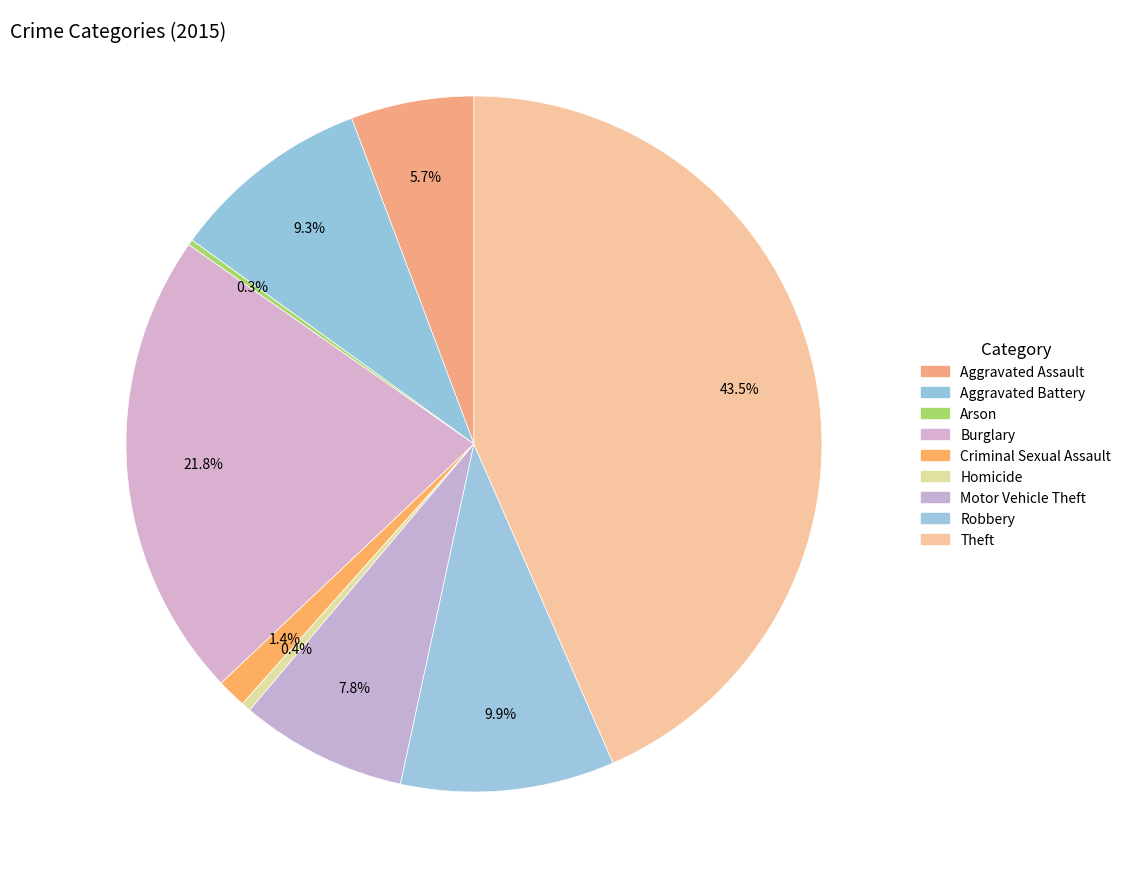

Does Aggravated Assault represent more than half of the total?

No